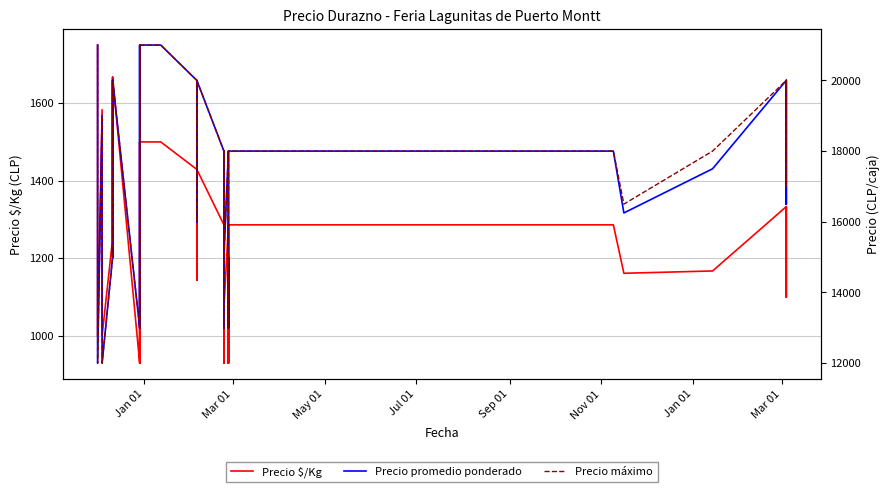

At how many categories does at least one series exceed 13992?

32